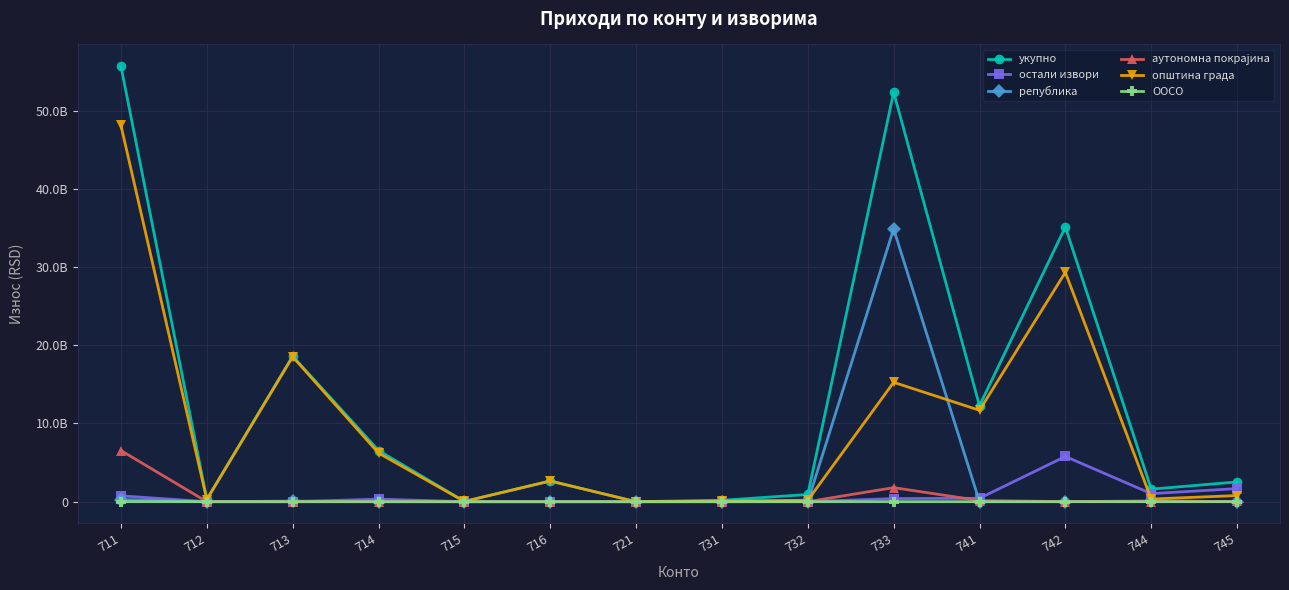

Does the chart display data point markers on the line(s)?

Yes